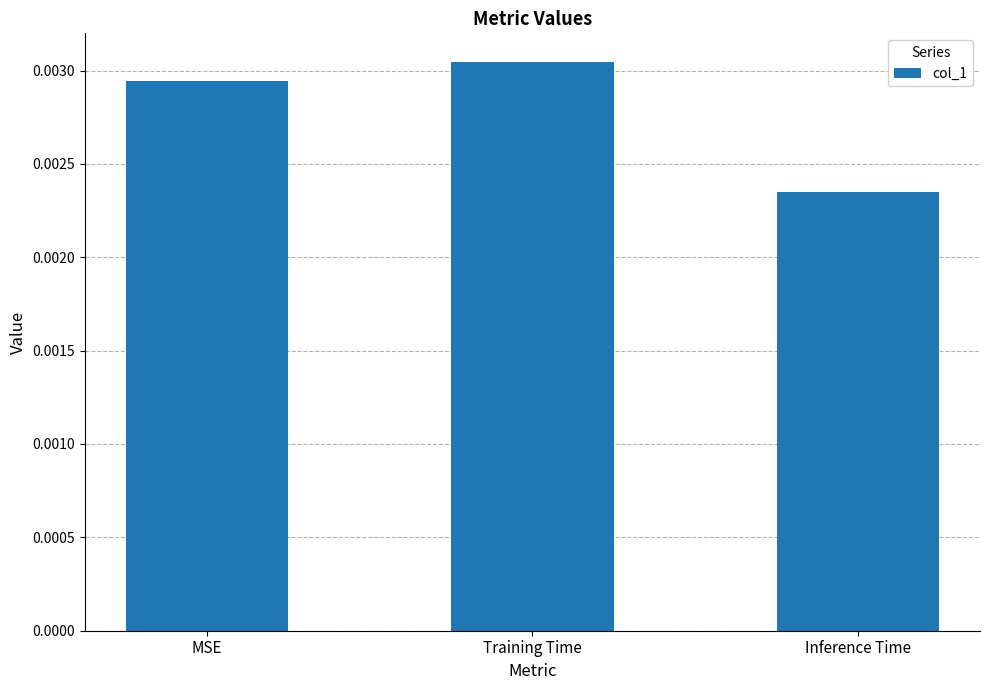

What is the label of the 1st bar from the right?

Inference Time